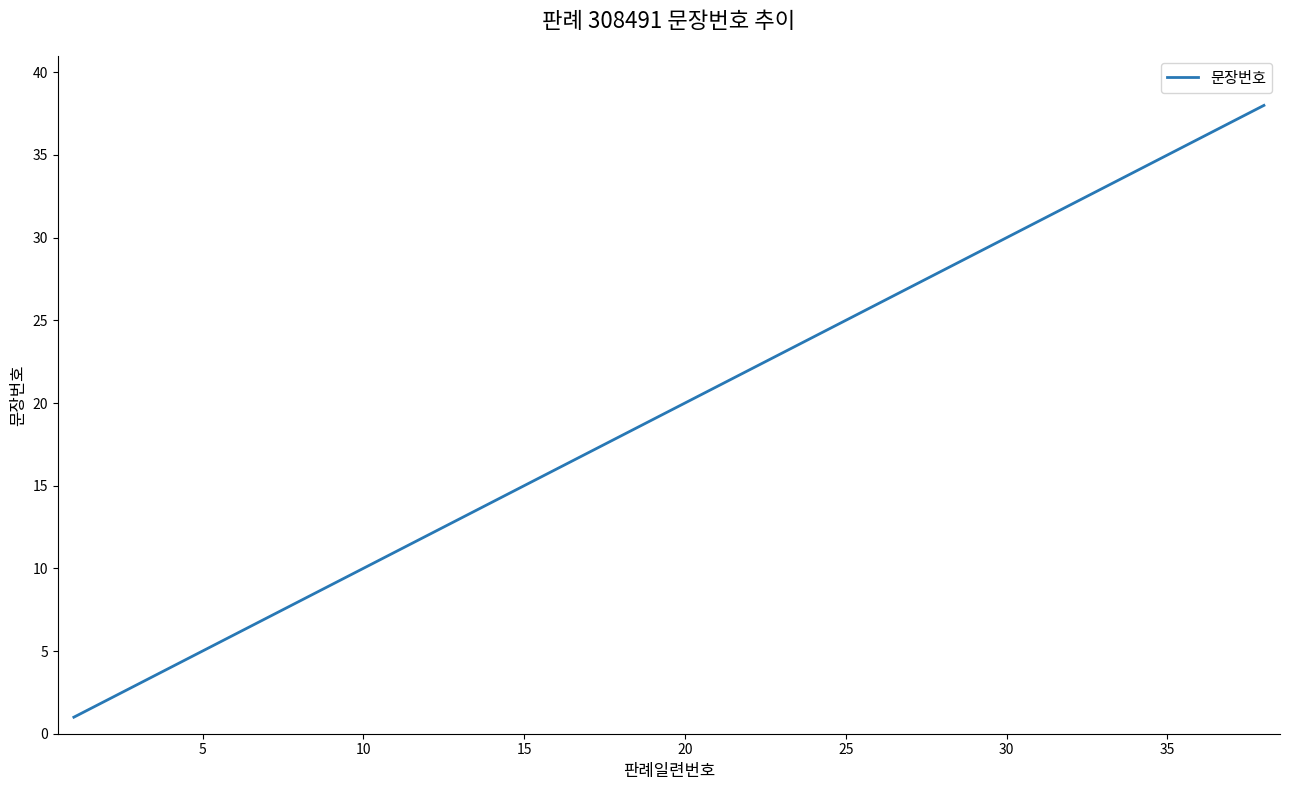

What is the difference between the maximum and minimum values?

37